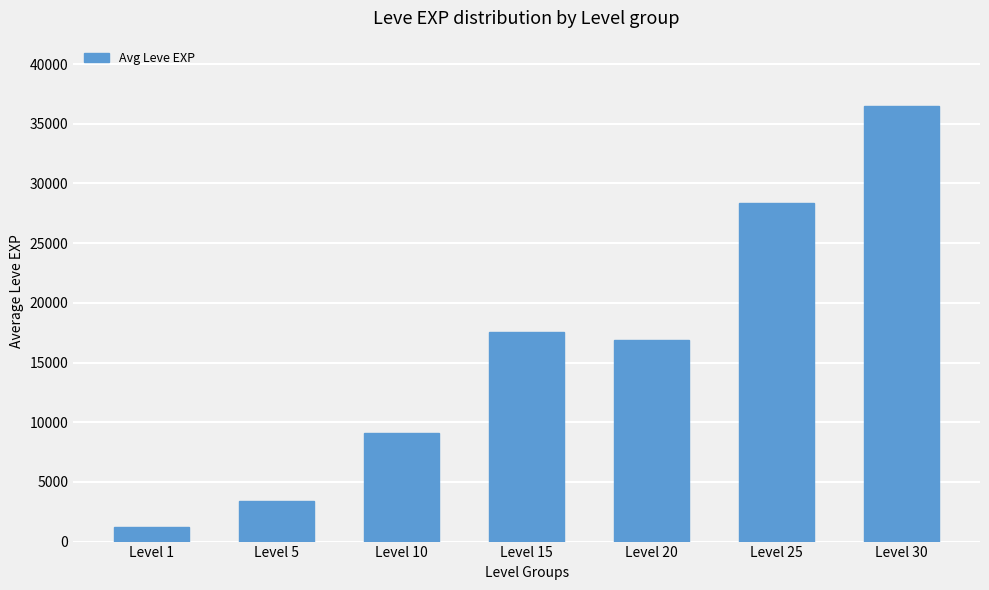

List the labels in order of value, smallest first.

Level 1, Level 5, Level 10, Level 20, Level 15, Level 25, Level 30